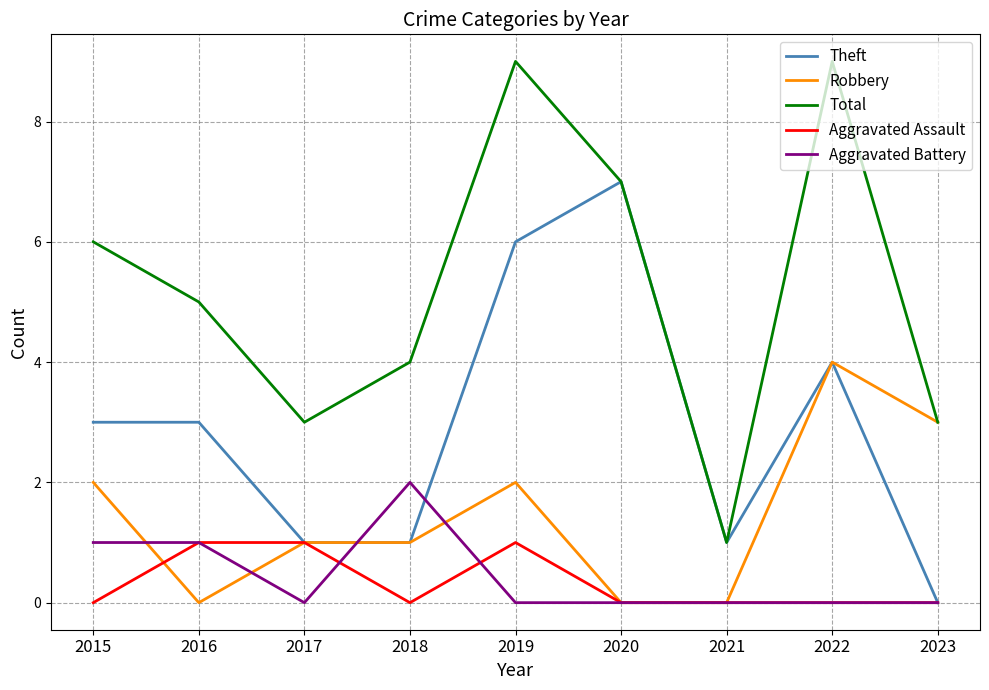

Rank the series by their maximum value, from highest to lowest.

Total, Theft, Robbery, Aggravated Battery, Aggravated Assault